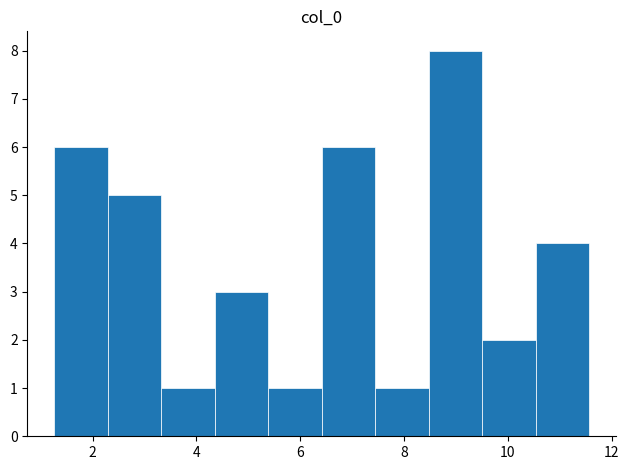

How tall is the bar that spans 9.6 to 10.6 on the x-axis? Neither the bar edges nor the heights are printed on the chart, so give them approximately, as read against the axes.

2